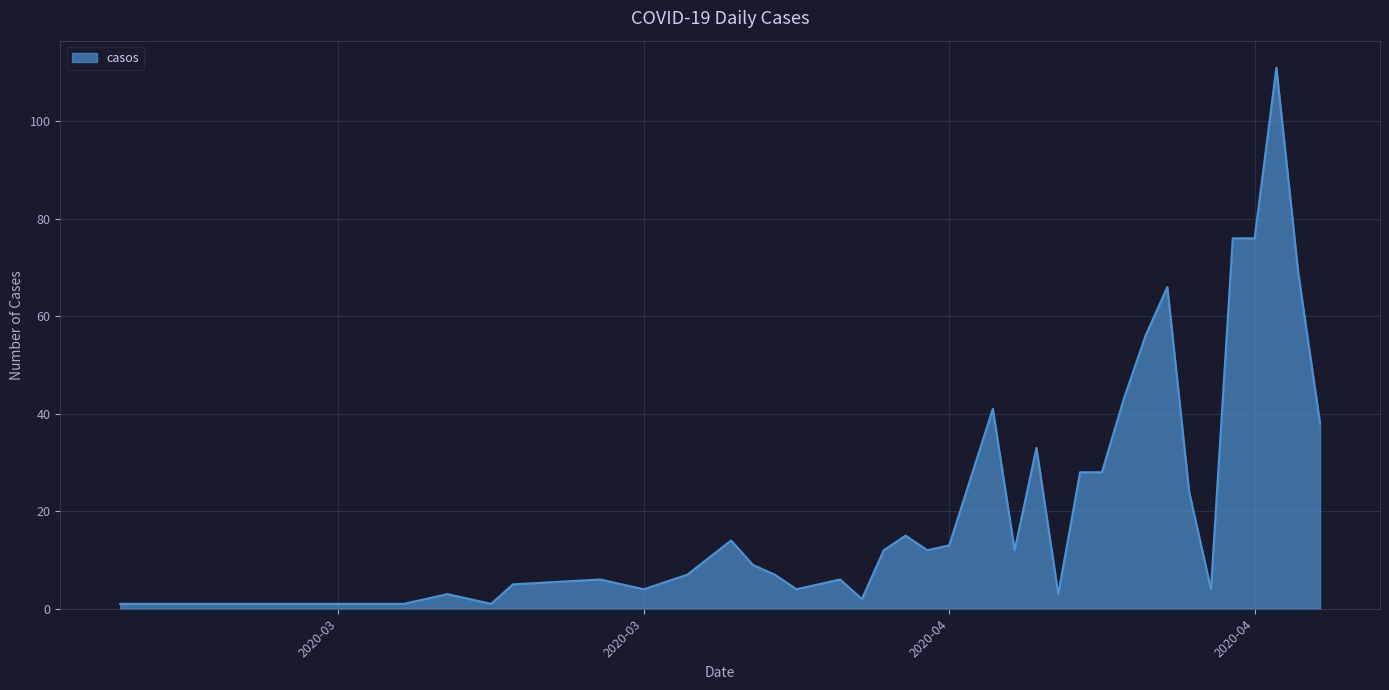

Does the chart display data point markers on the line(s)?

No